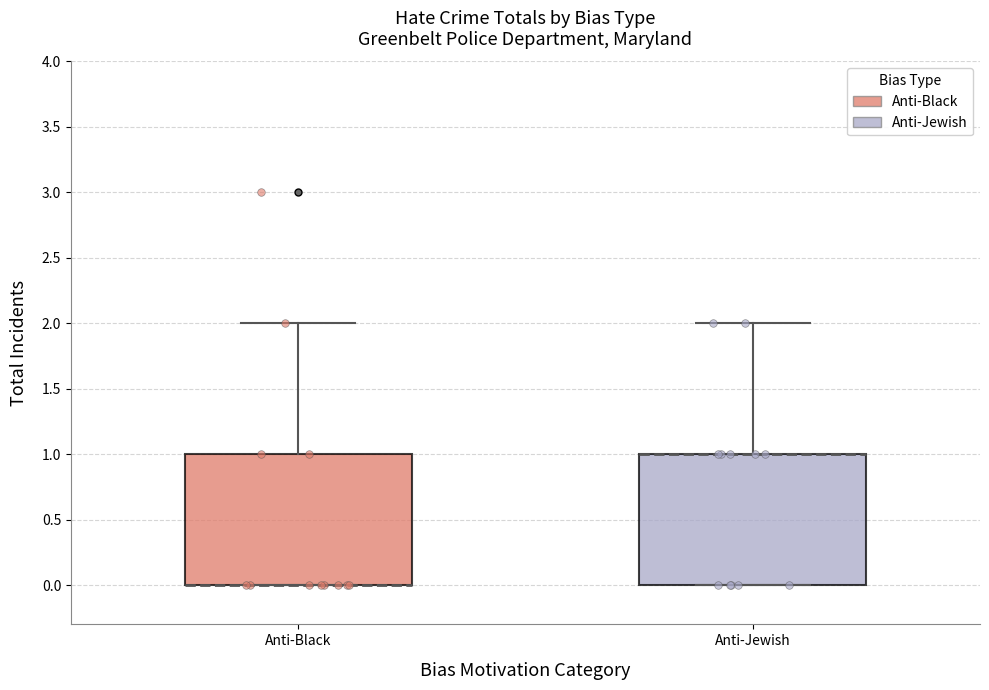

Reading left to right, transcribe this box plot: for each box, give where its median line is, the range the box spans, and where its two whiskers end, as read against the y-axis. The values are not printed on the chart, so give them approximately, as read against the axis.

Anti-Black: median 0 (drawn on the box's lower edge), box 0 to 1, whiskers 0 to 2
Anti-Jewish: median 1 (drawn on the box's upper edge), box 0 to 1, whiskers 0 to 2